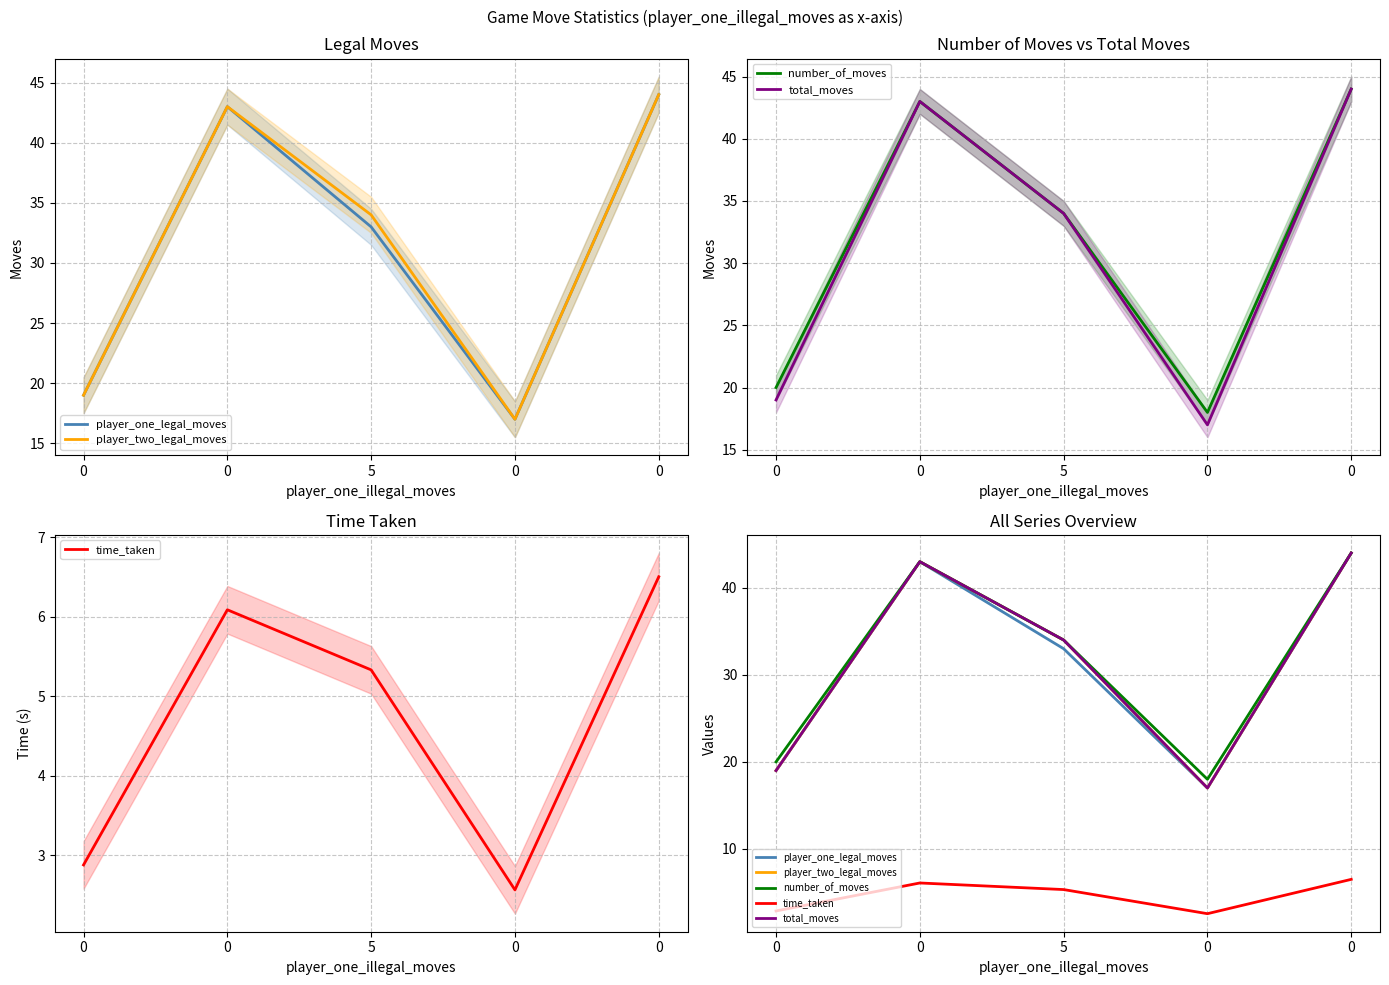

What is the difference between the highest and lowest values at 0?

17.1